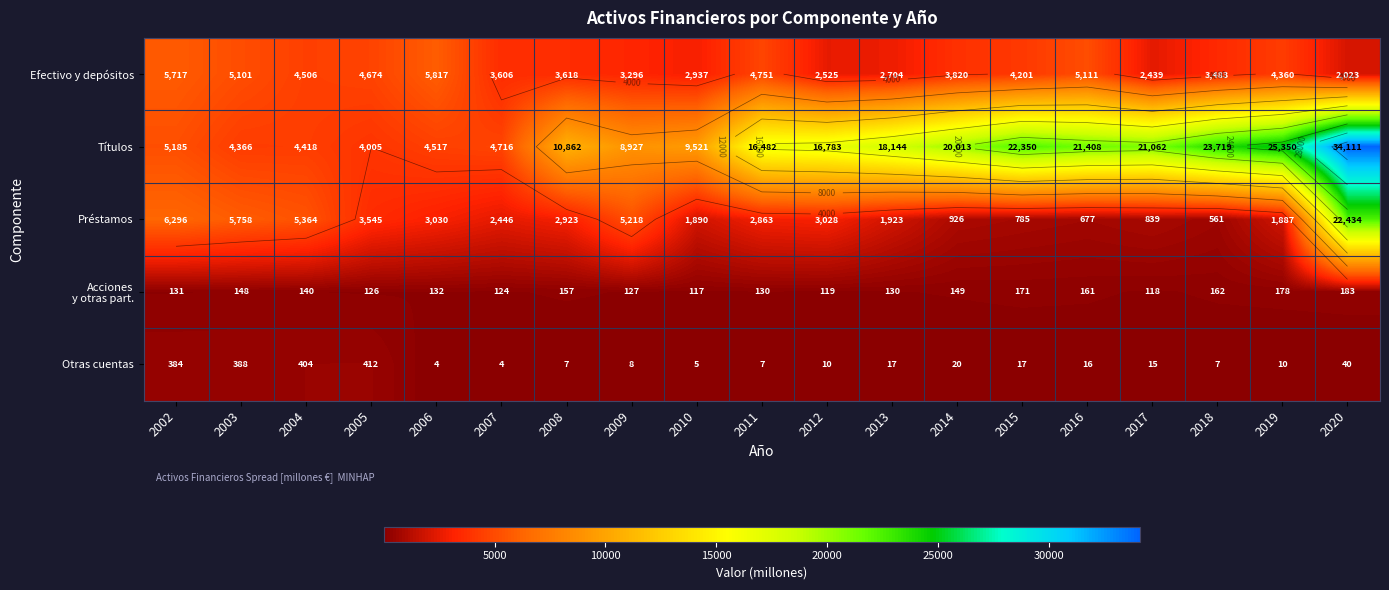

List the labels in order of Acciones y otras part. value, smallest first.

2010, 2017, 2012, 2007, 2005, 2009, 2011, 2013, 2002, 2006, 2004, 2003, 2014, 2008, 2016, 2018, 2015, 2019, 2020